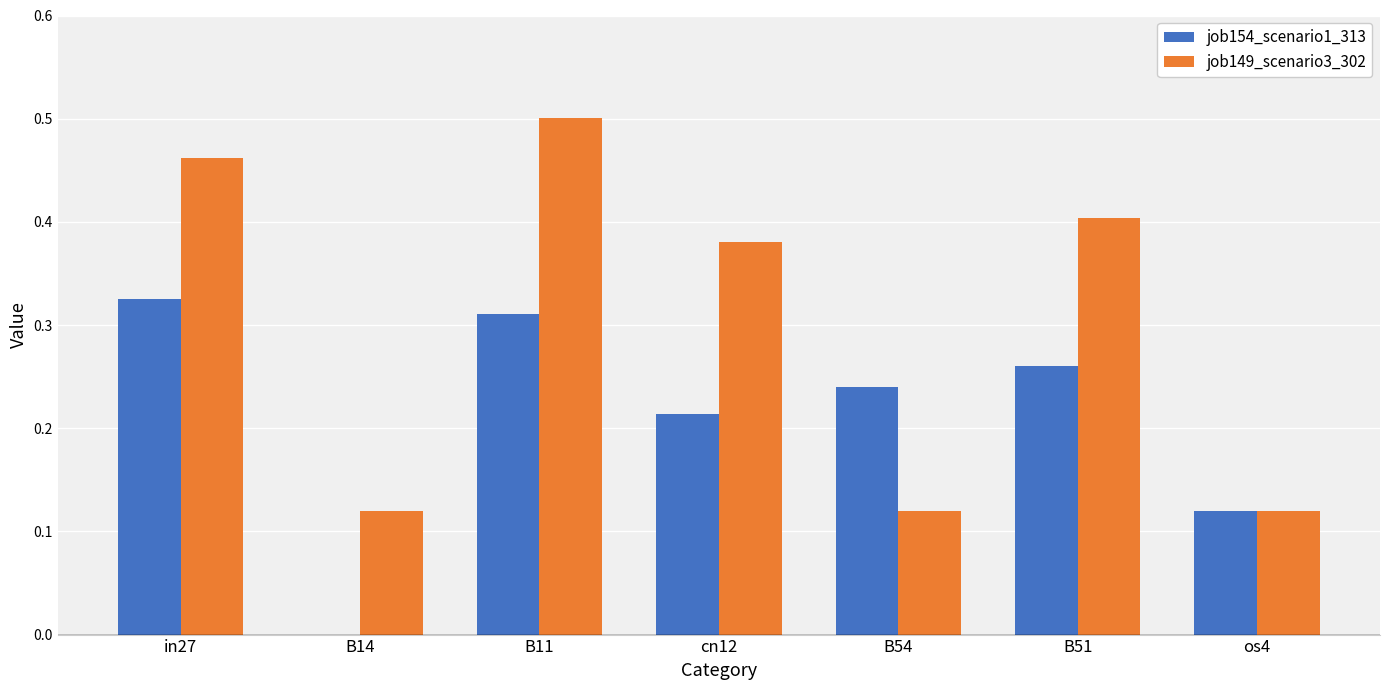

Which series changed the most between cn12 and B51?

job154_scenario1_313